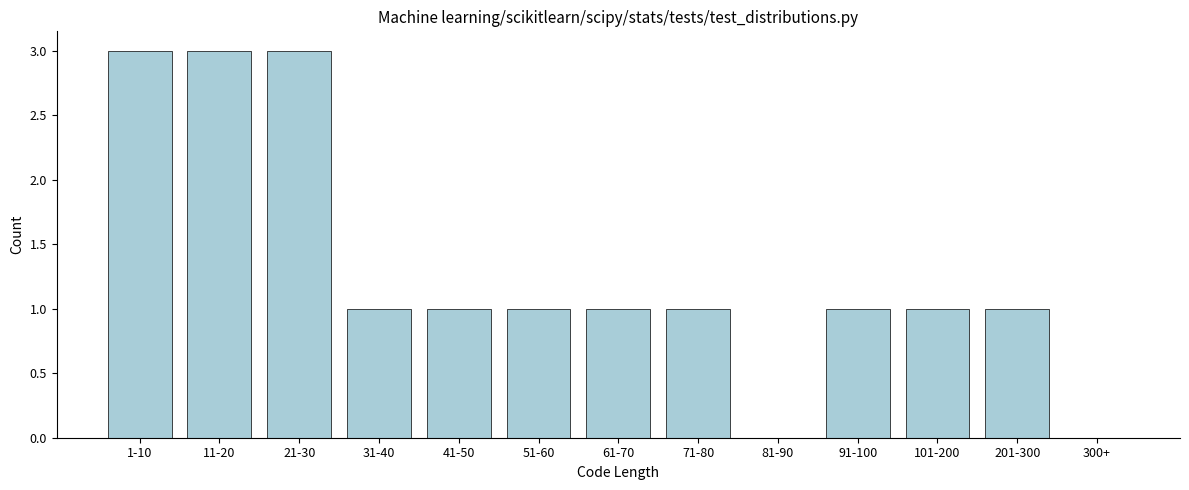

Reading left to right, list all the values displayed in this chart.

1-10=3	11-20=3	21-30=3	31-40=1	41-50=1	51-60=1	61-70=1	71-80=1	81-90=0	91-100=1	101-200=1	201-300=1	300+=0